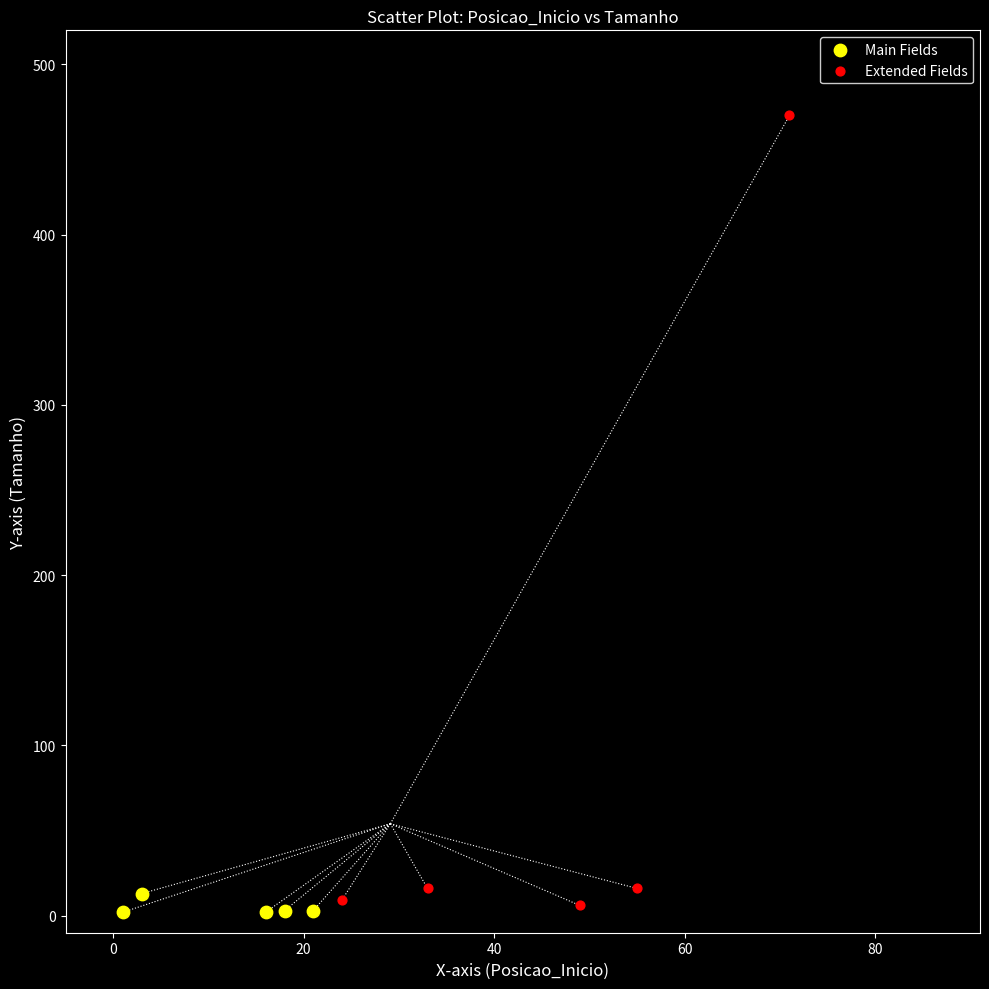

Which series reaches the maximum Y coordinate?

Extended Fields